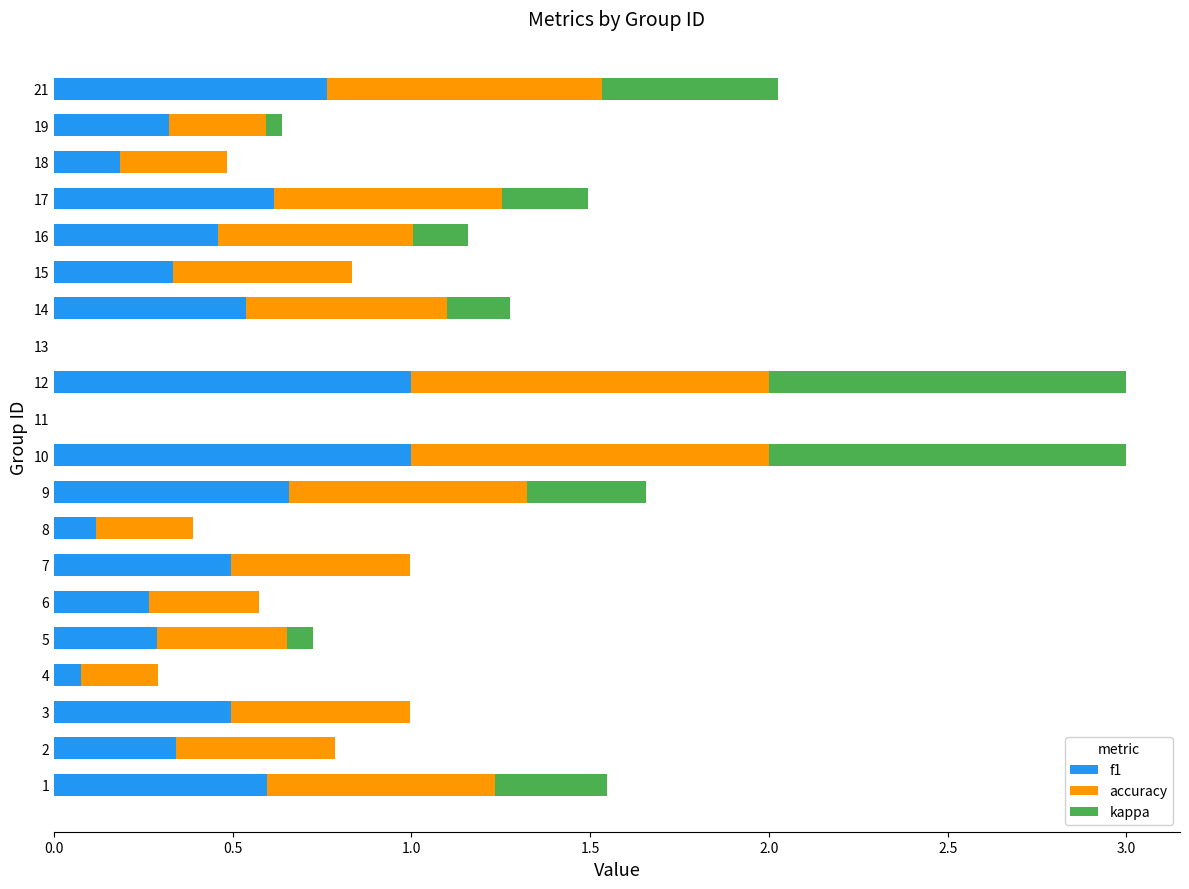

What is the total value across all series at 9?

1.7